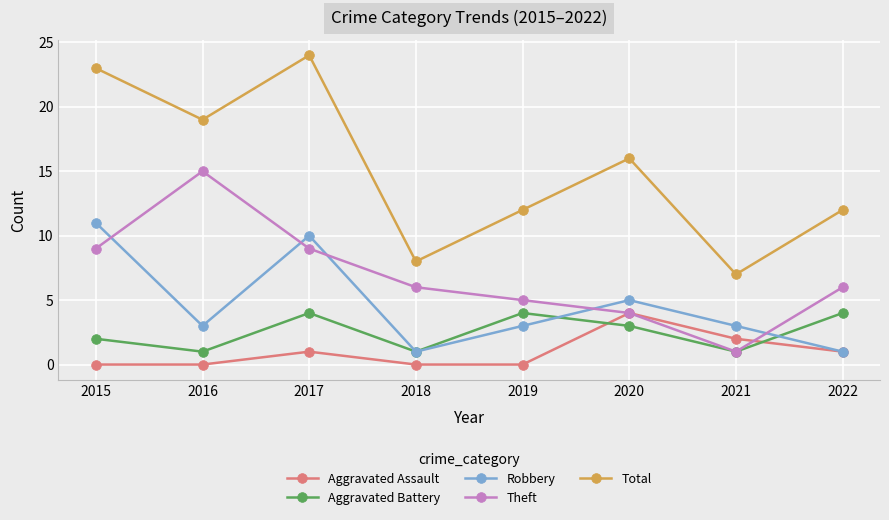

What are all the series names shown in the legend?

Aggravated Assault, Aggravated Battery, Robbery, Theft, Total